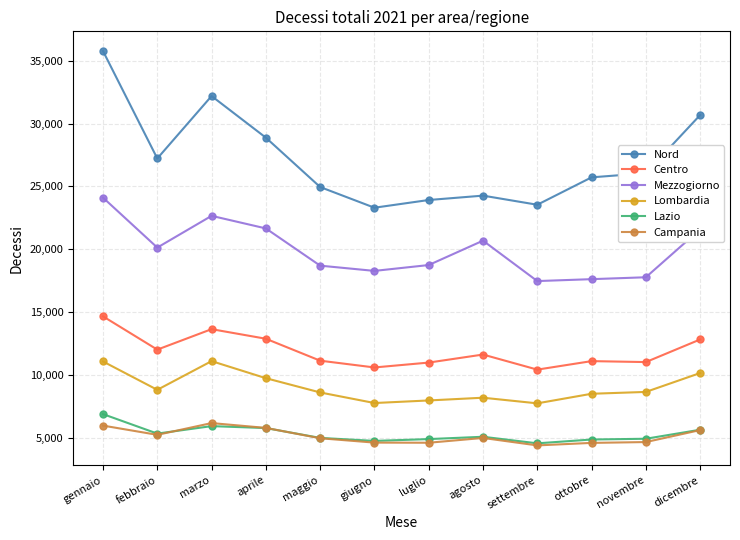

What is the maximum value for Lombardia?

11110